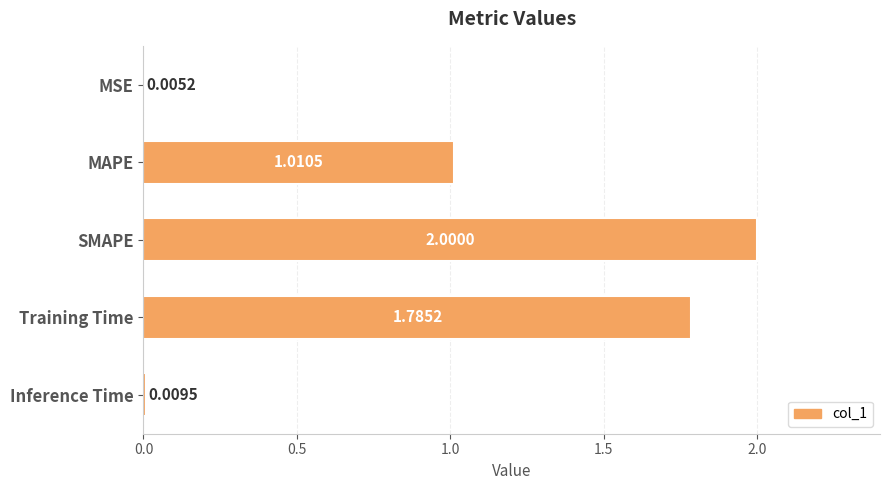

What is the change in value from Training Time to Inference Time?

-1.8